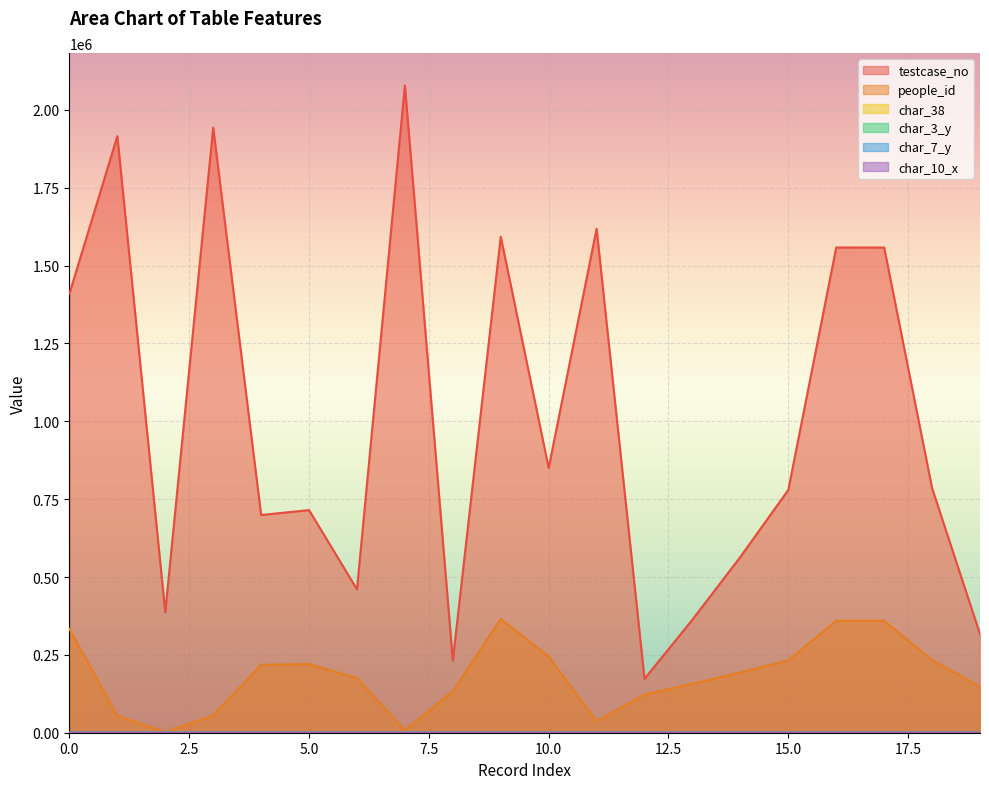

Reading right to left, transcribe all the data shown in this chart.

testcase_no: 316518	785345	1557920	1558027	779557	564615	363170	172985	1618257	850280	1592758	231753	2078497	460373	714907	699078	1943152	387142	1915517	1409724
people_id: 148465	233102	359707	359707	232131	193583	157242	122986	36979	244490	365951	133676	7900	175290	220644	217894	55996	1614	54699	333364
char_38: 63	79	65	65	69	0	41	20	13	0	0	90	0	73	27	57	24	0	38	75
char_3_y: 3	1	3	3	3	2	2	2	2	2	2	1	2	1	2	3	2	2	2	3
char_7_y: 1	7	8	8	20	14	24	20	18	24	17	8	8	8	7	1	7	2	21	9
char_10_x: 0	0	0	0	0	0	15	0	0	0	0	0	0	0	0	0	0	0	0	0